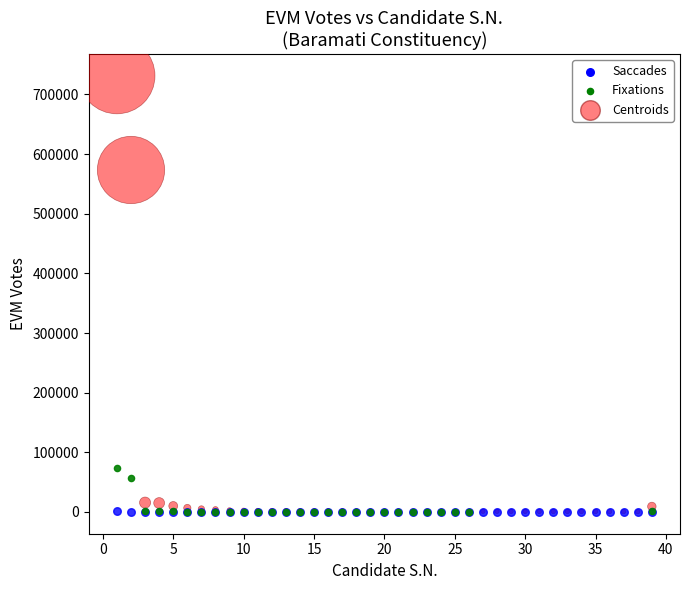

Which series has the widest spread of Y values?

Centroids